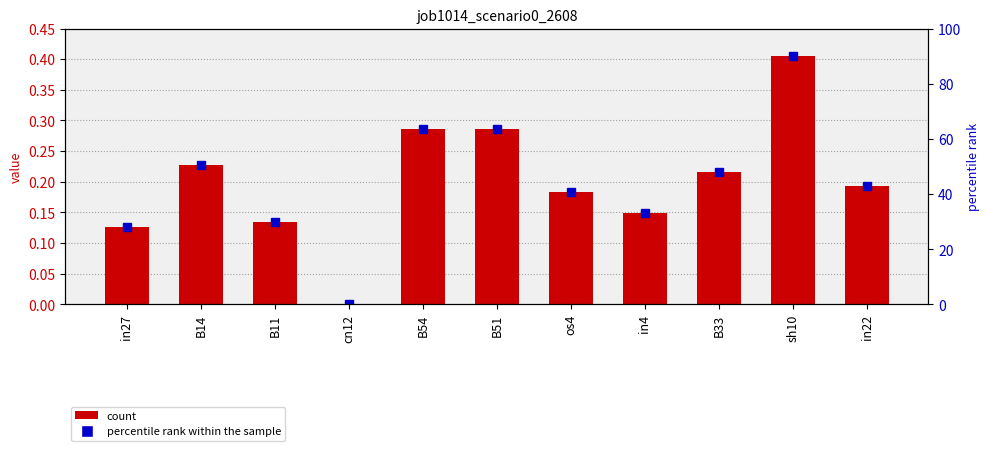

What is the maximum value shown in the chart?

90.1